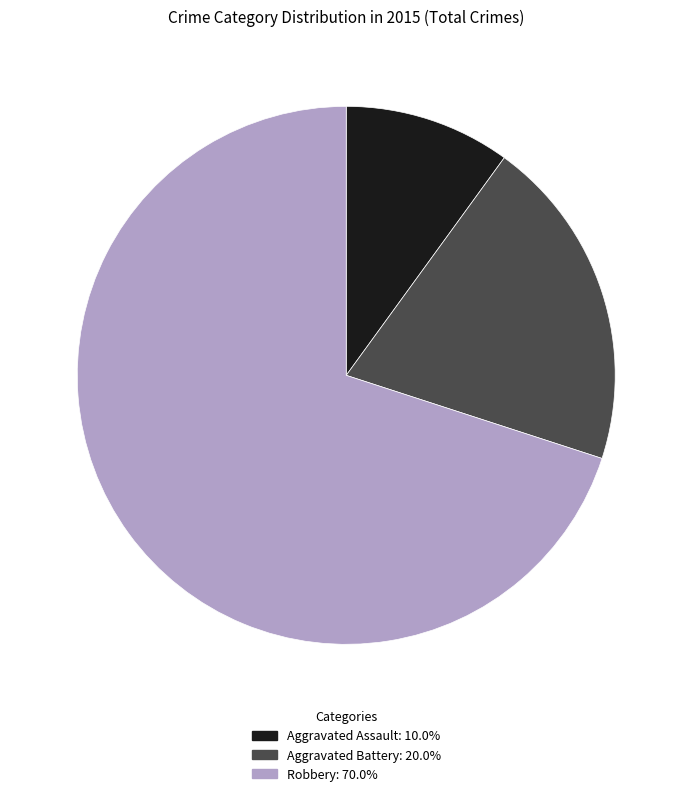

Which has a higher value, Aggravated Assault or Aggravated Battery?

Aggravated Battery